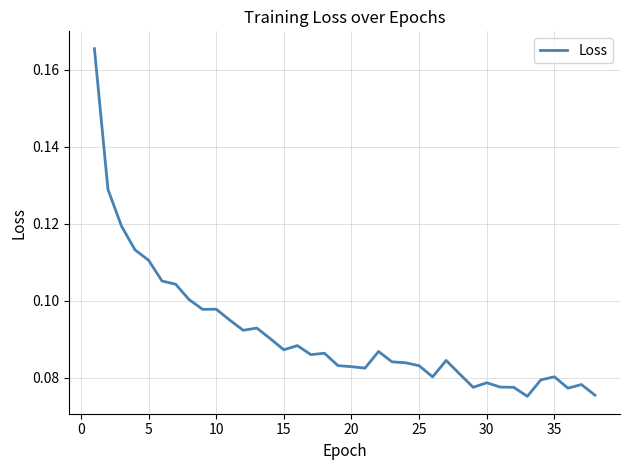

What is the sum of all values?

3.5